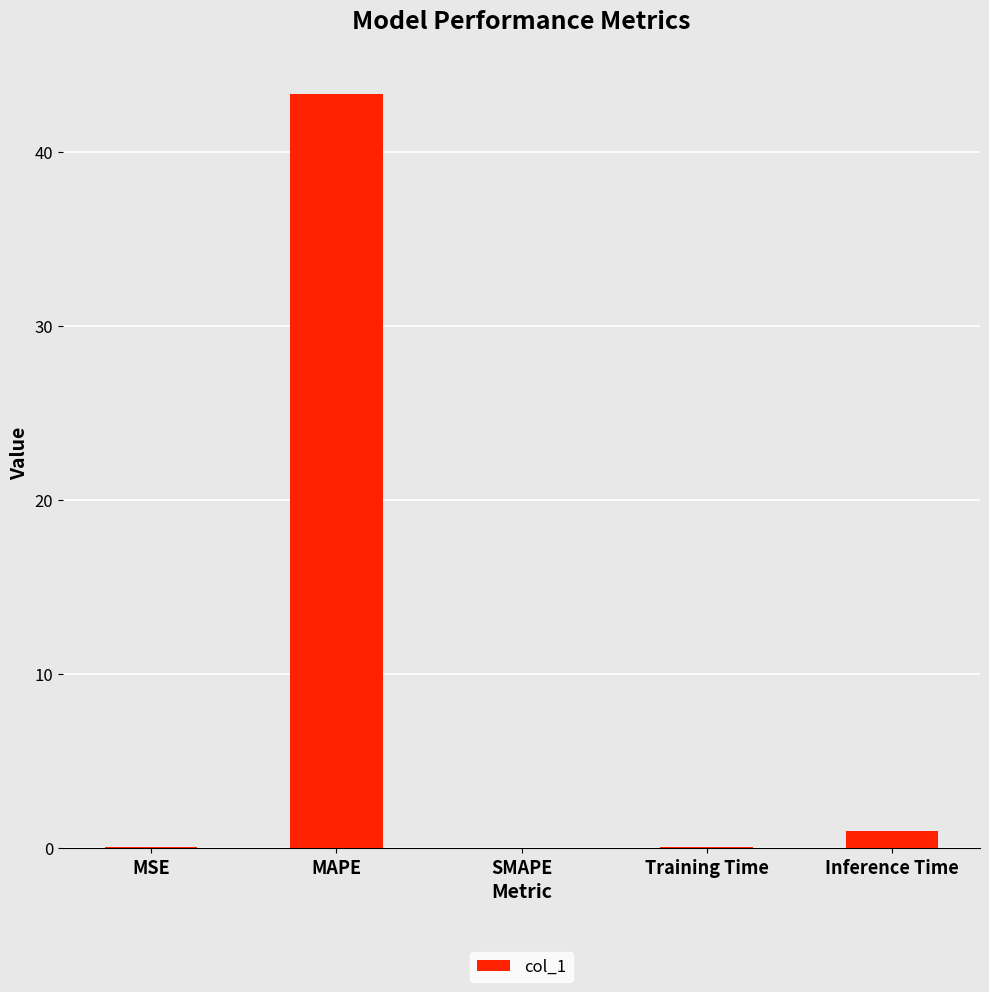

What is the sum of all values?

44.5